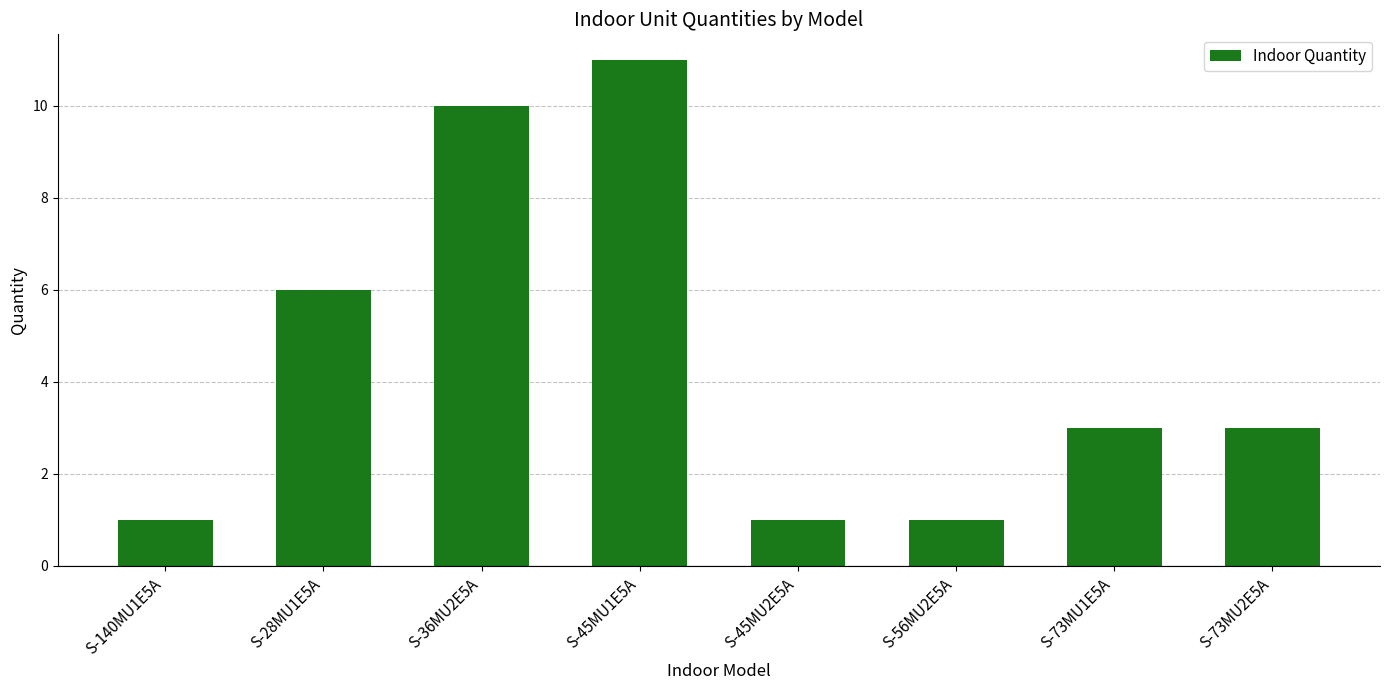

Approximately how many times larger is the value at S-73MU1E5A compared to S-73MU2E5A?

1.0